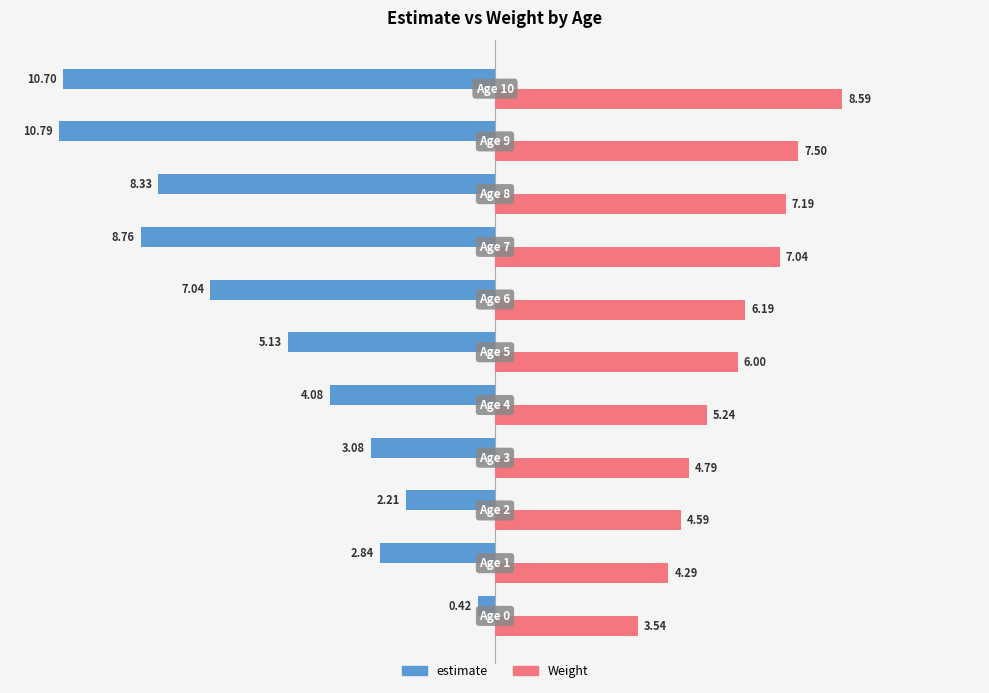

What is the difference between the maximum and minimum values in the estimate series?

10.4